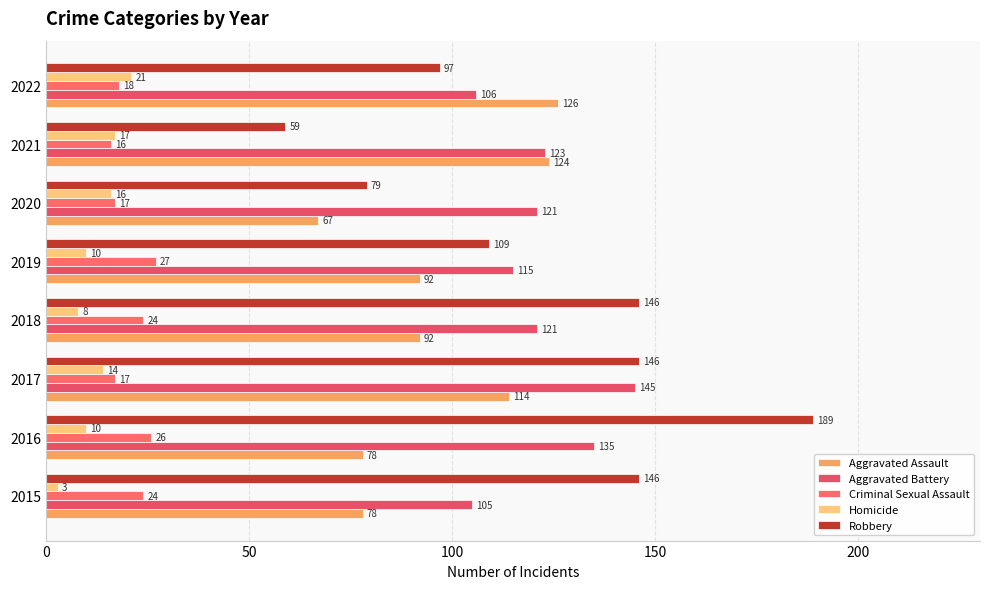

Which series has the largest total across all categories?

Aggravated Battery